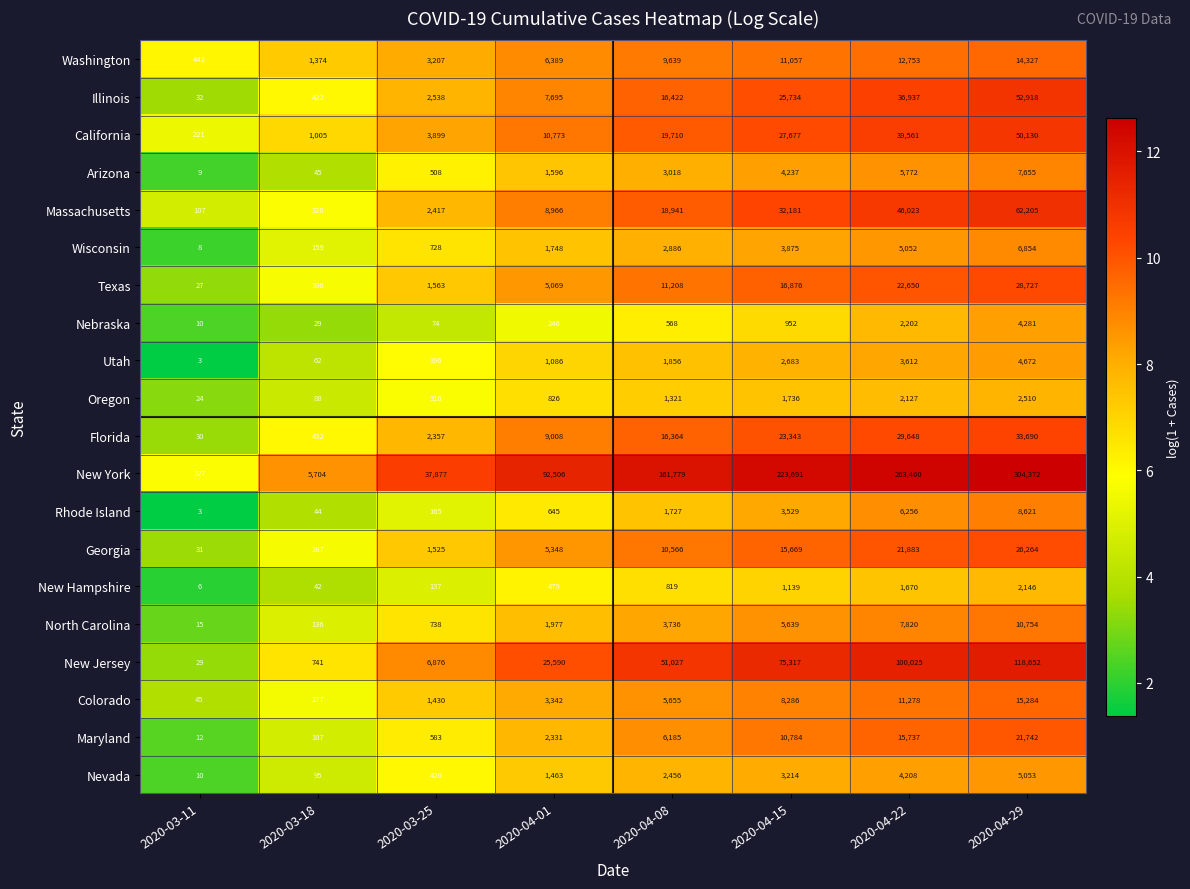

At which category does the chart reach its minimum across all series?

2020-03-11